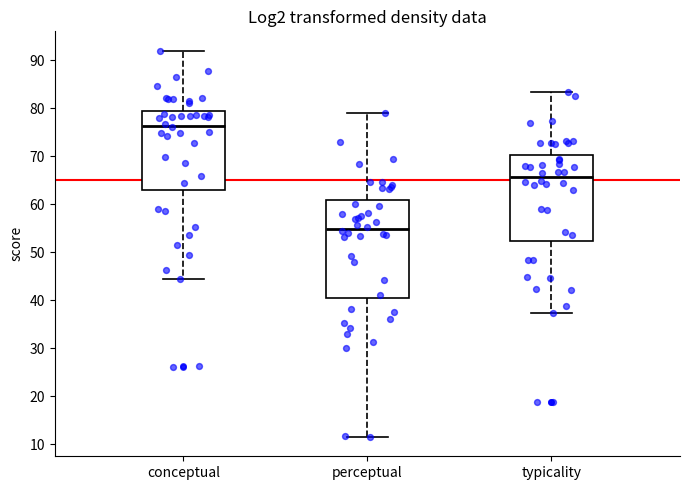

Reading left to right, transcribe this box plot: for each box, give where its median line is, the range the box spans, and where its two whiskers end, as read against the y-axis. The values are not printed on the chart, so give them approximately, as read against the axis.

conceptual: median 76, box 63 to 79, whiskers 44 to 92
perceptual: median 55, box 40 to 61, whiskers 11 to 79
typicality: median 66, box 52 to 70, whiskers 37 to 83